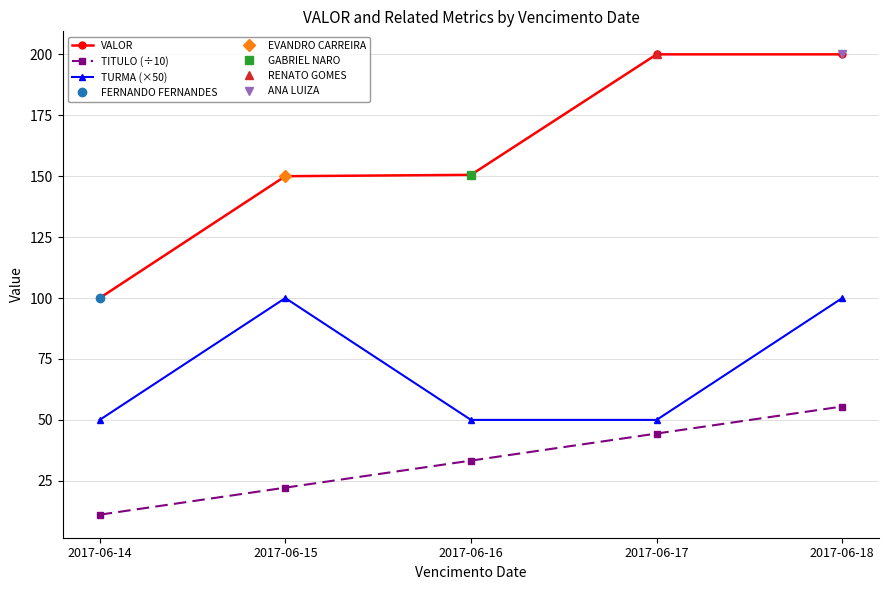

True or false: TITULO (÷10) has a value of 55.5 at 2017-06-18.

True